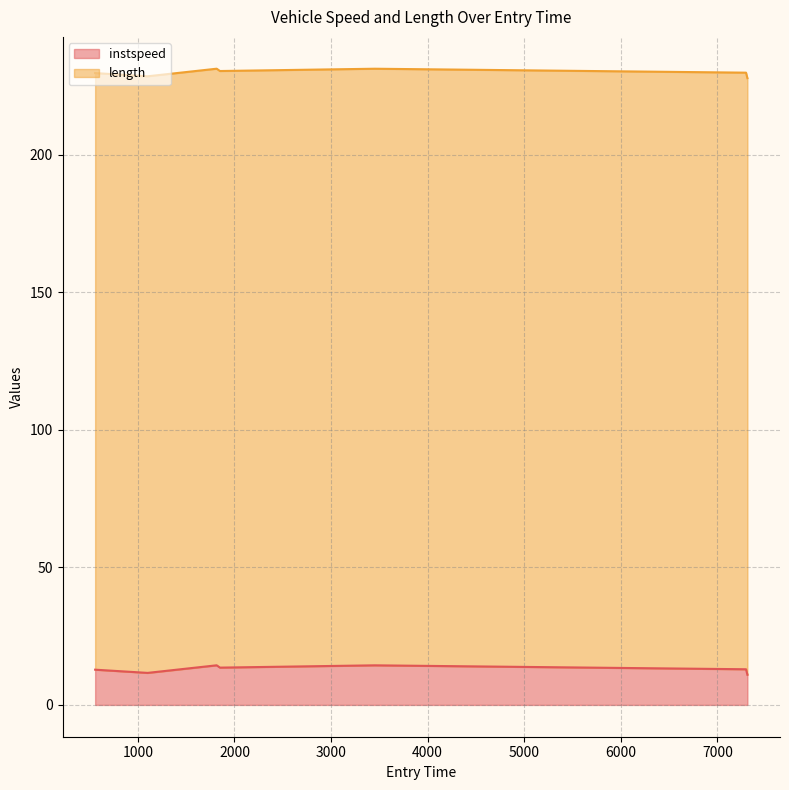

Which category has the highest value across all series?

1816.0